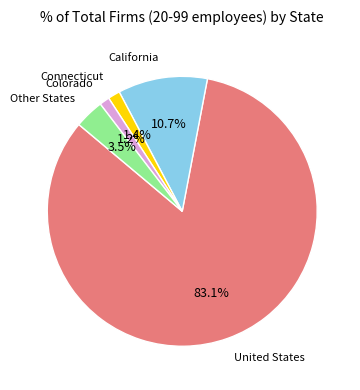

Does any single category account for the majority?

Yes